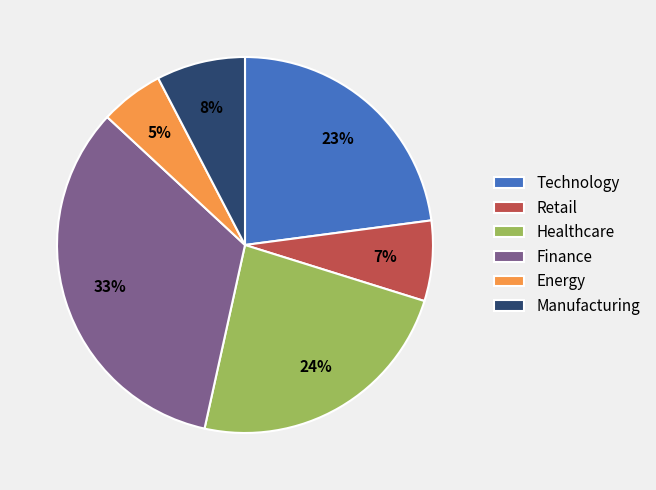

Which has a higher value, Finance or Retail?

Finance